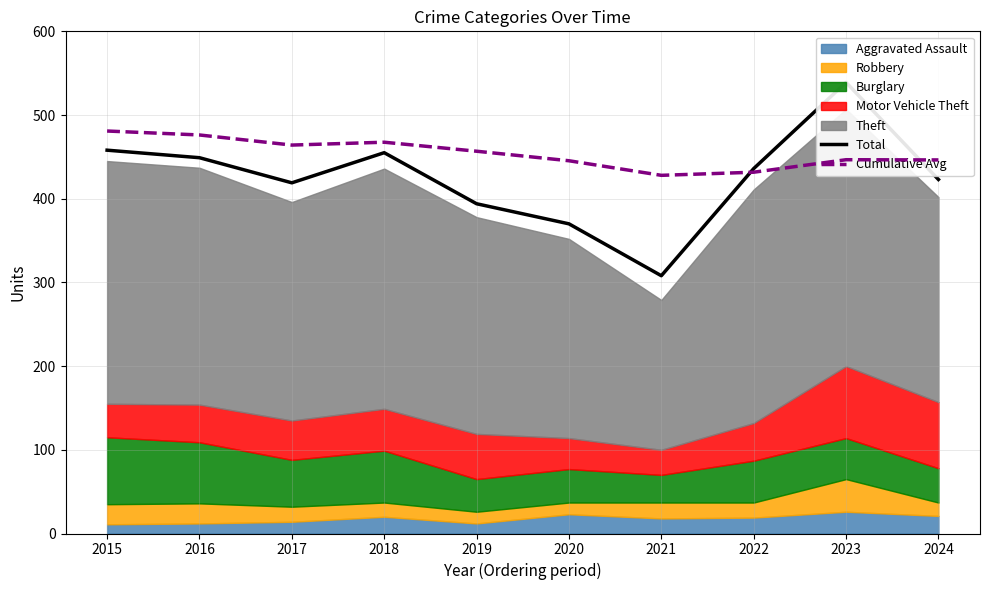

True or false: Cumulative Avg has a value of 464.1 at 2017.

True